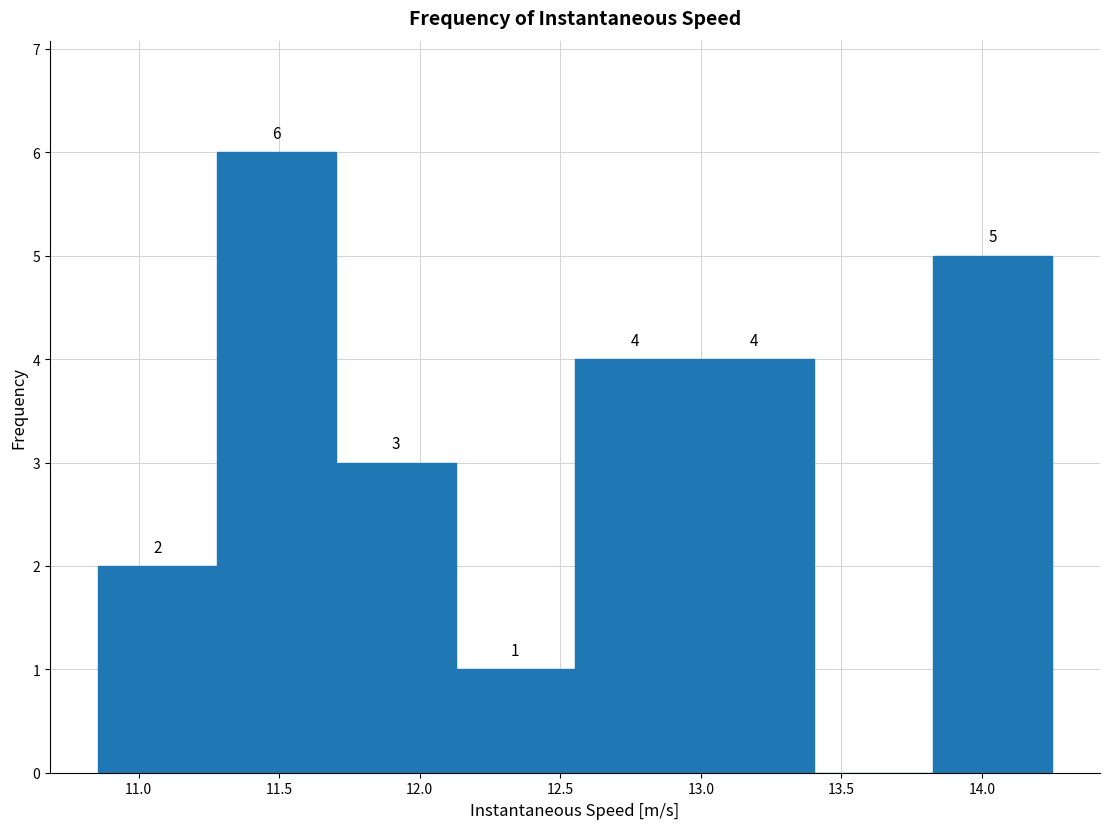

Which range on the x-axis has the tallest bar?

11.30 to 11.70